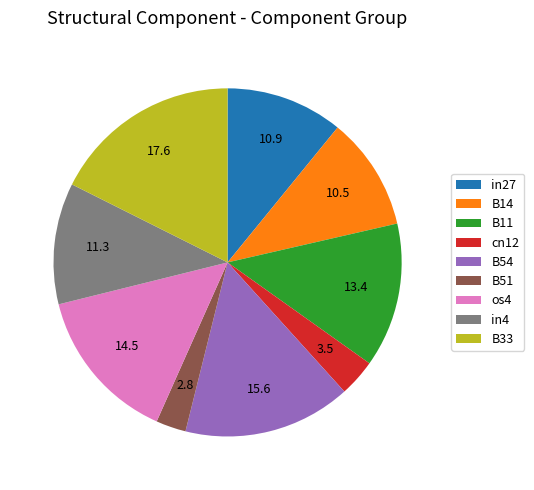

The in4 slice represents 5% of the pie. True or false?

False